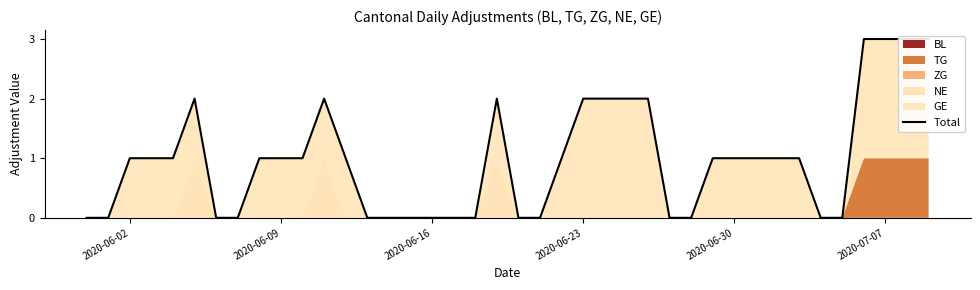

Is it true that the value at 39 is 5?

False